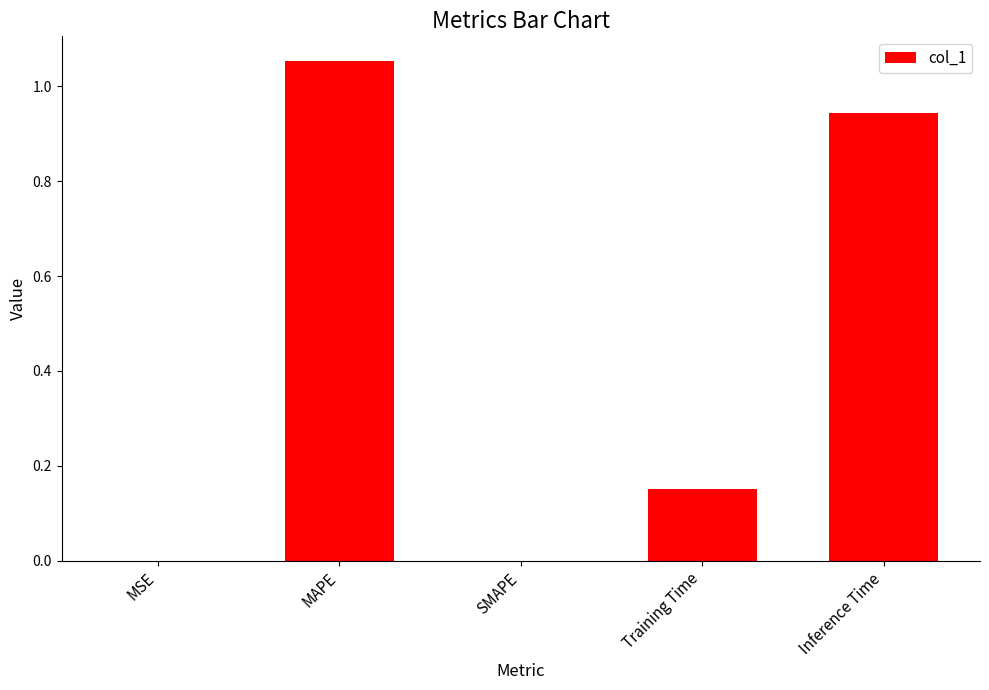

True or false: the data shows 0.4 at SMAPE.

False